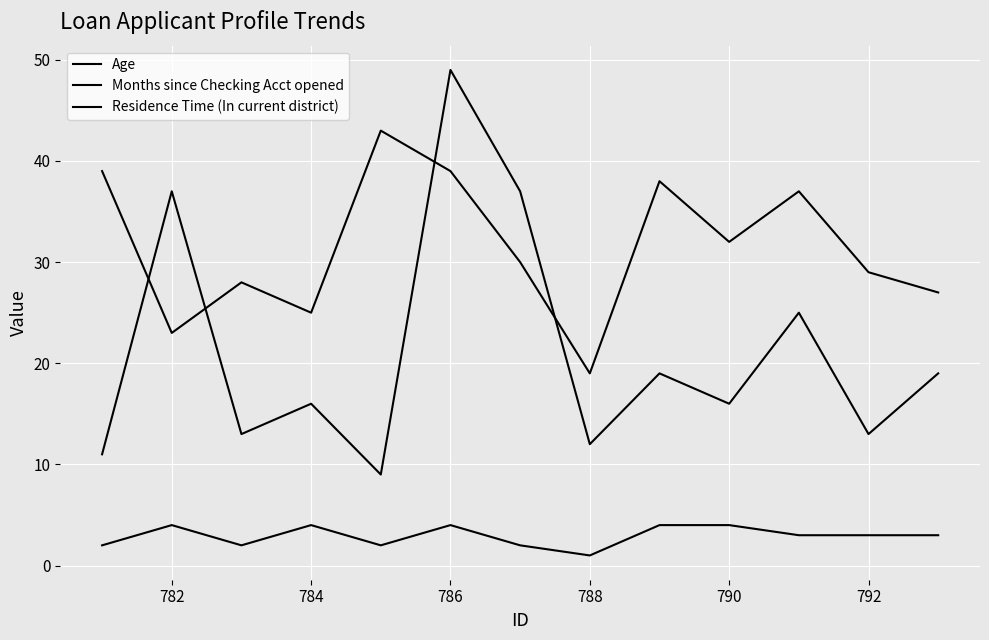

Where does the Residence Time (In current district) series first go above 3?

782